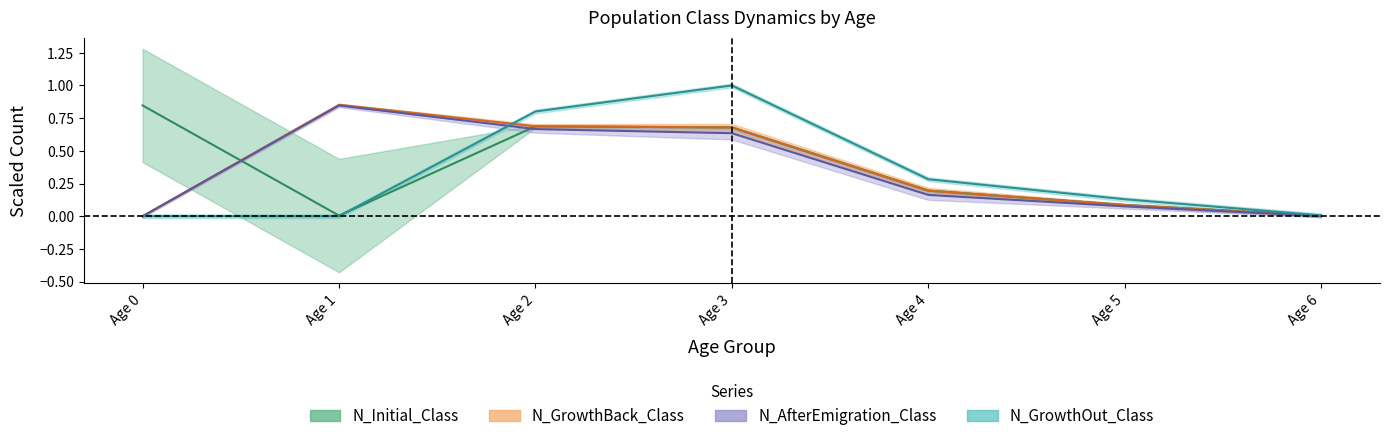

Rank the categories by N_Initial_Class value from highest to lowest.

Age 0, Age 2, Age 3, Age 4, Age 5, Age 1, Age 6